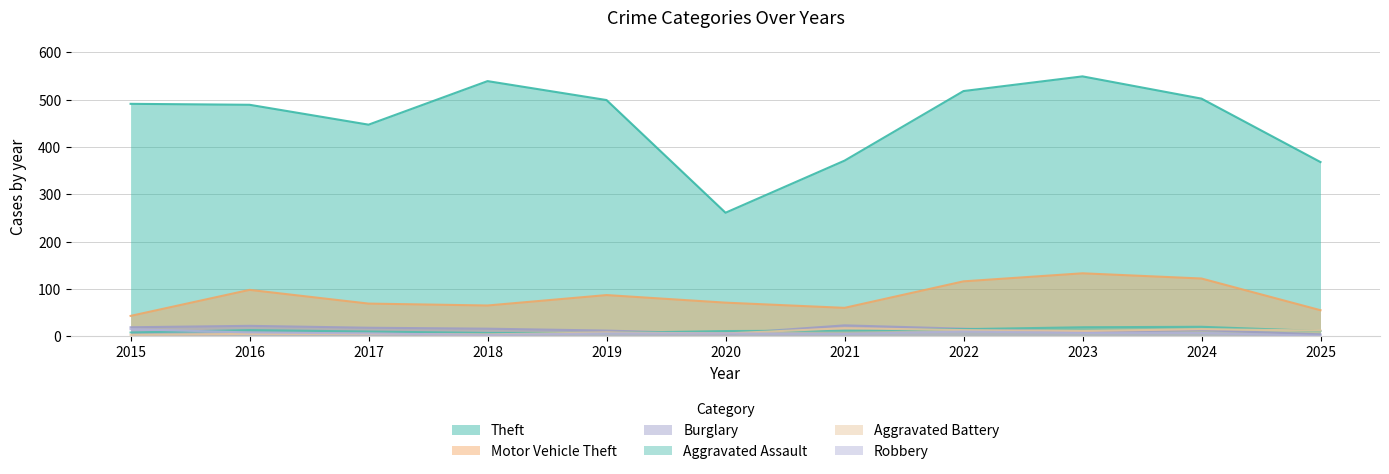

True or false: Aggravated Assault has more than 0 interior local peaks.

True